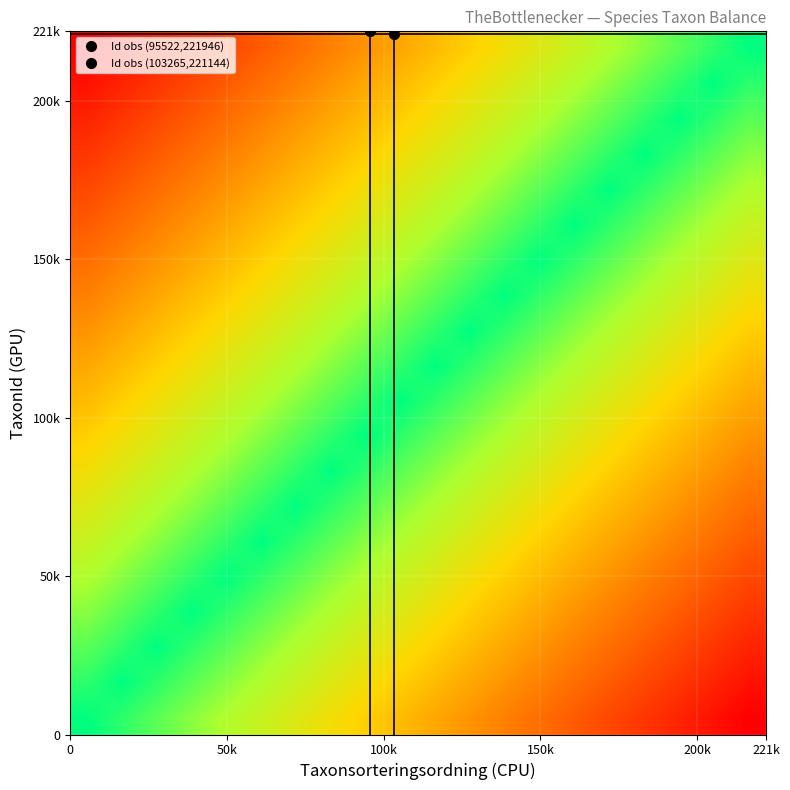

At how many categories does at least one series exceed 0?

20